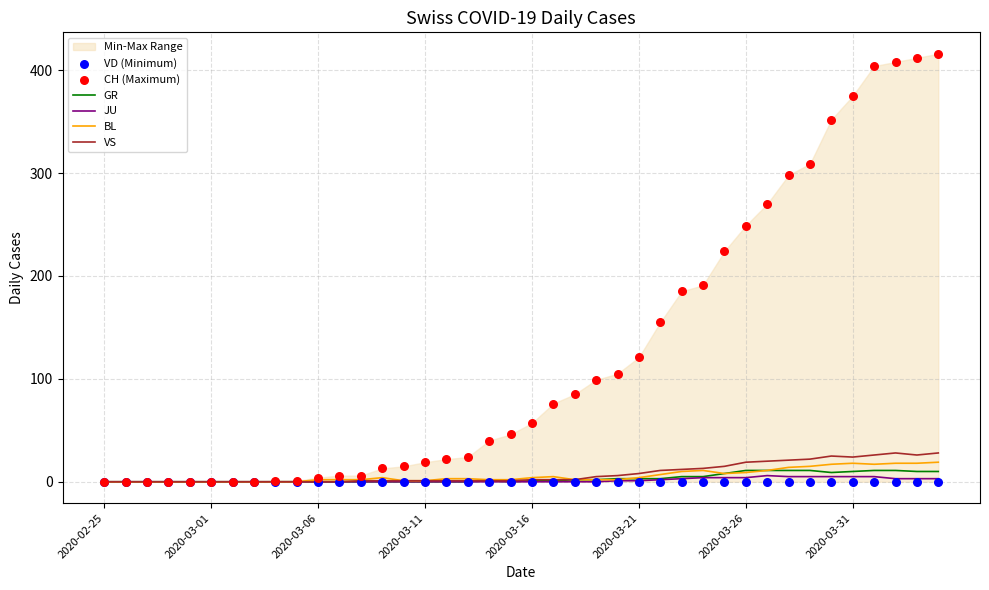

What is the highest value of the BL series?

19